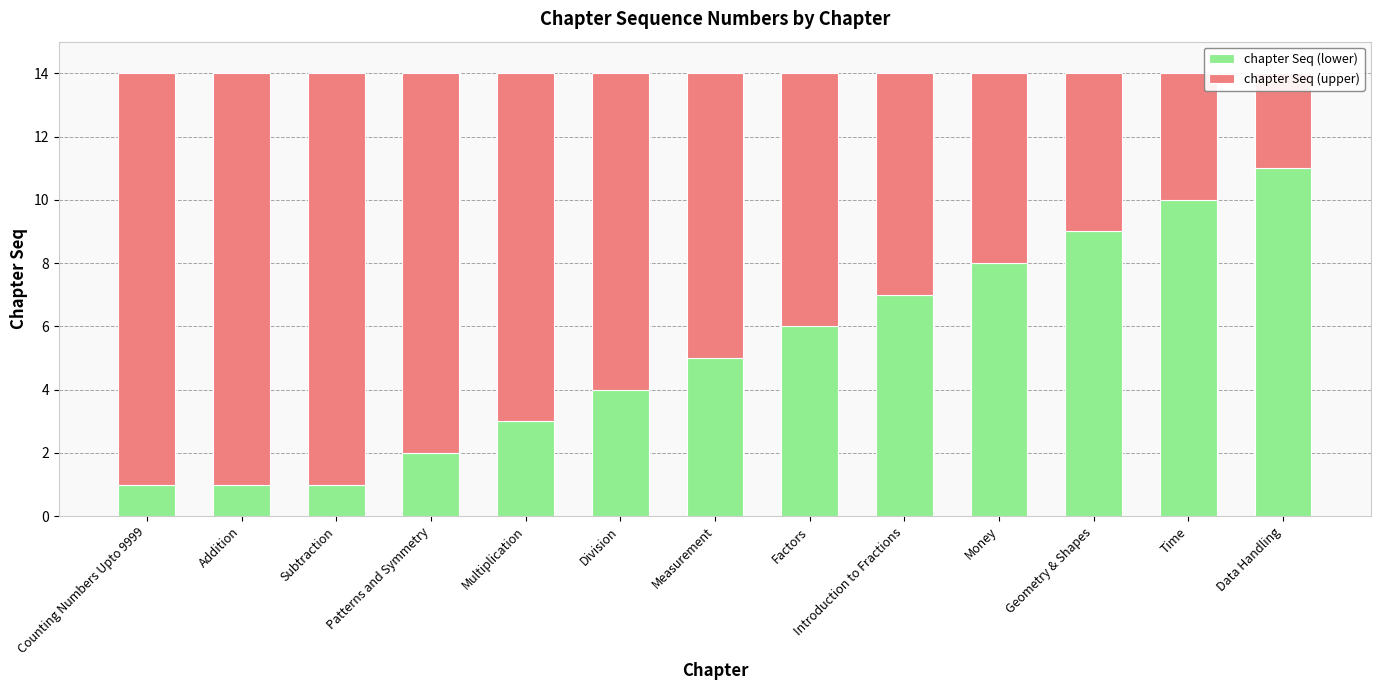

Which has a higher value, Subtraction or Factors?

Factors